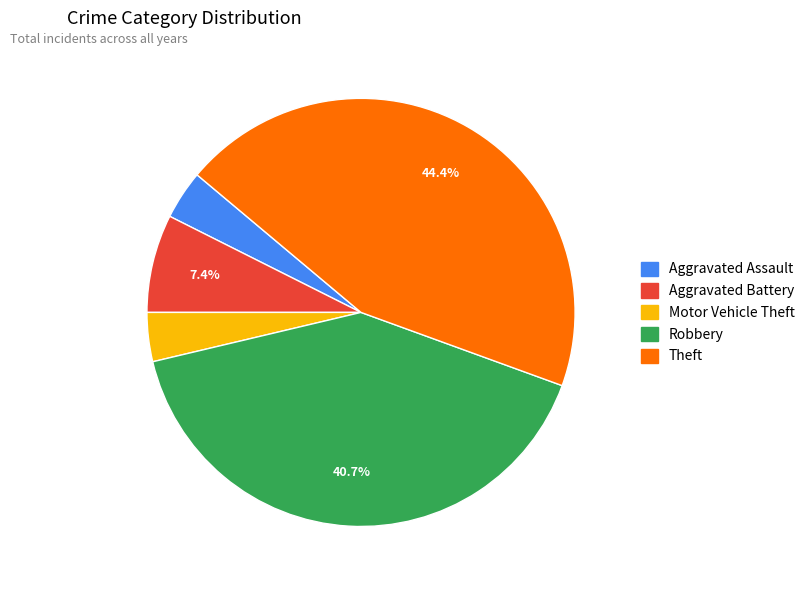

Which category has the biggest portion of the pie?

Theft